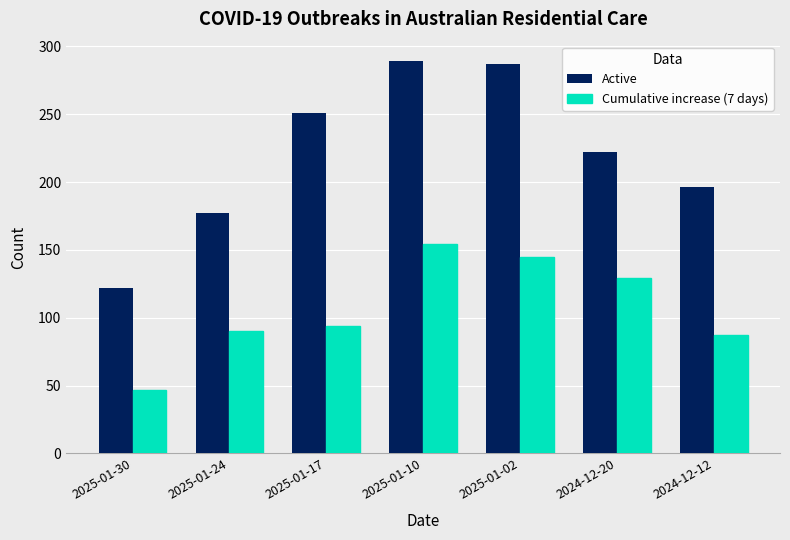

What position from the left is 2024-12-20?

6